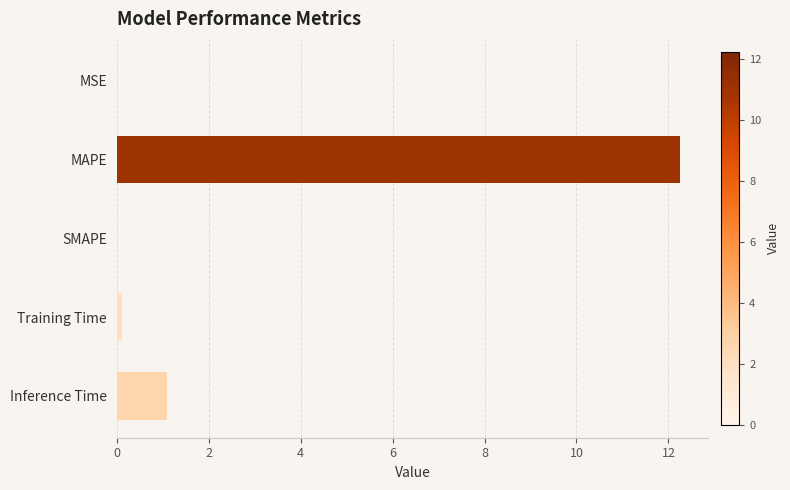

Where is the data nearest to the value 6?

Inference Time